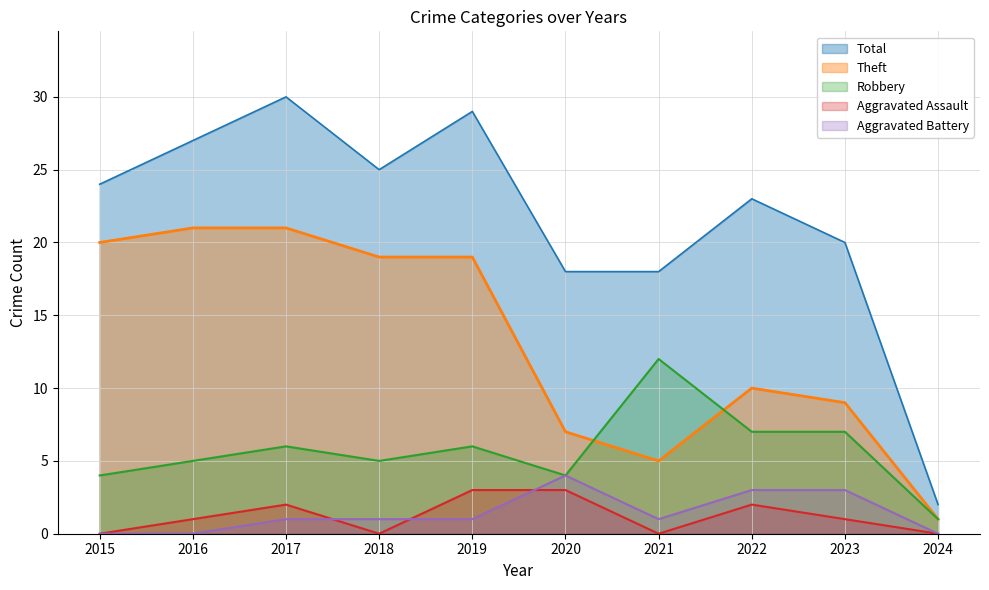

At which category does Aggravated Battery reach its first local peak?

2020